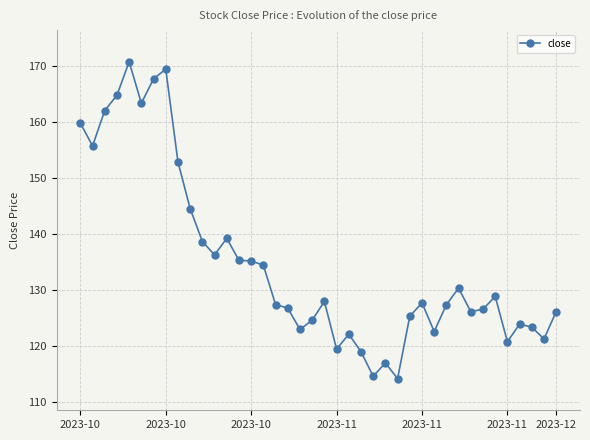

What is the value of the 16th point from the left?

134.4